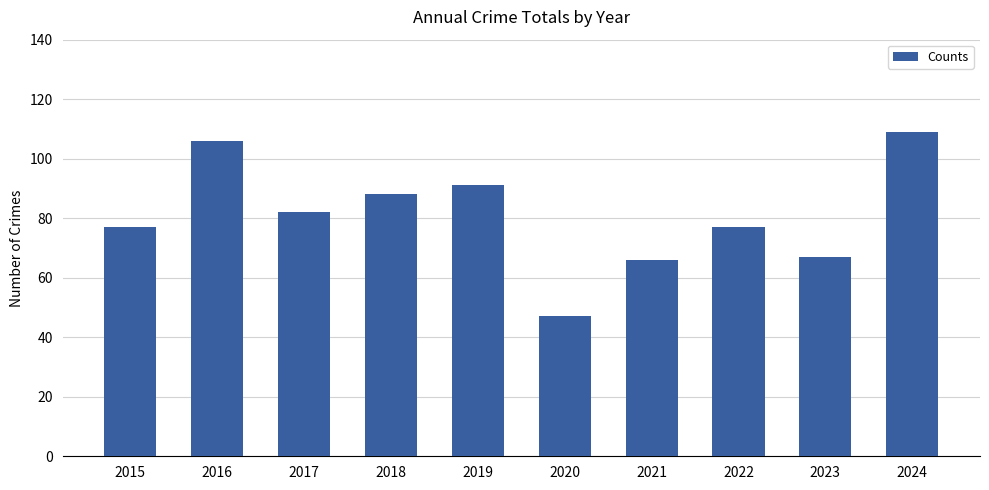

What is the value of the 3rd bar from the left?

82